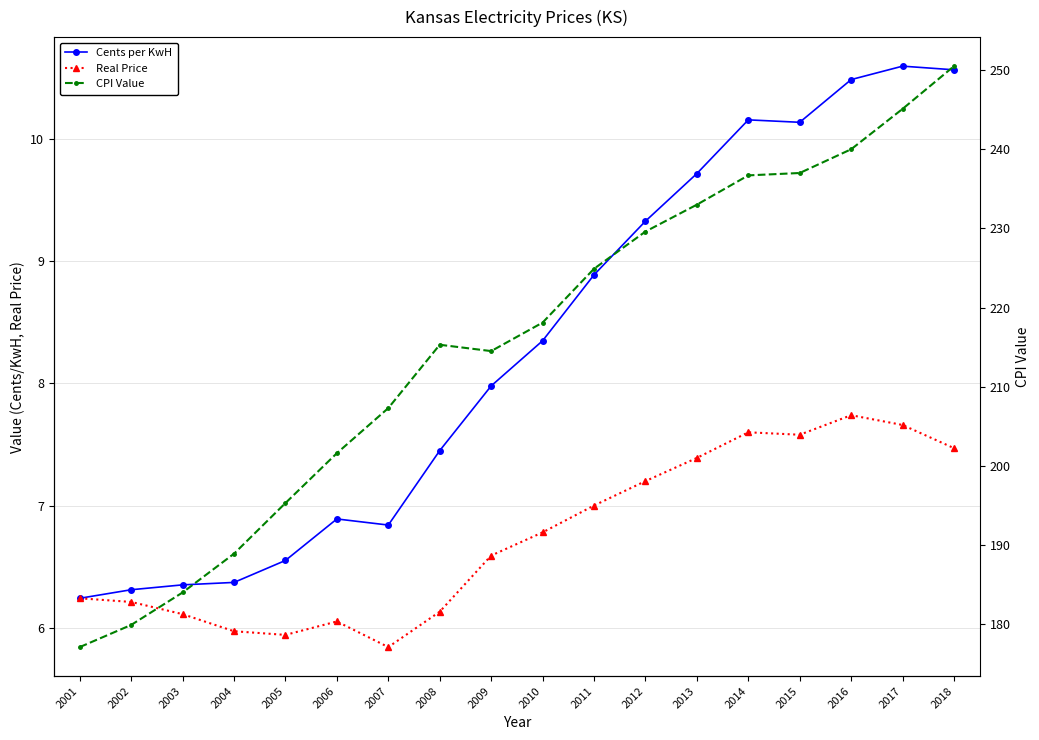

Reading right to left, transcribe all the data shown in this chart.

Cents per KwH: 2018=10.6	2017=10.6	2016=10.5	2015=10.1	2014=10.2	2013=9.7	2012=9.3	2011=8.9	2010=8.3	2009=8.0	2008=7.5	2007=6.8	2006=6.9	2005=6.5	2004=6.4	2003=6.3	2002=6.3	2001=6.2
Real Price: 2018=7.5	2017=7.7	2016=7.7	2015=7.6	2014=7.6	2013=7.4	2012=7.2	2011=7.0	2010=6.8	2009=6.6	2008=6.1	2007=5.8	2006=6.0	2005=5.9	2004=6.0	2003=6.1	2002=6.2	2001=6.2
CPI Value: 2018=250.5	2017=245.1	2016=240.0	2015=237.0	2014=236.7	2013=233.0	2012=229.6	2011=224.9	2010=218.1	2009=214.5	2008=215.3	2007=207.3	2006=201.6	2005=195.3	2004=188.9	2003=184.0	2002=179.9	2001=177.1